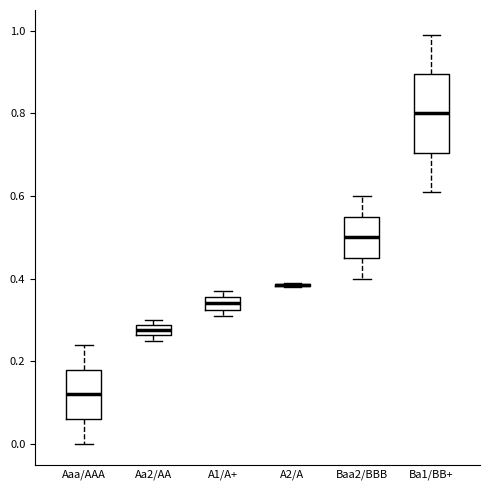

Which box is the tallest, from its lower edge to its upper edge?

Ba1/BB+